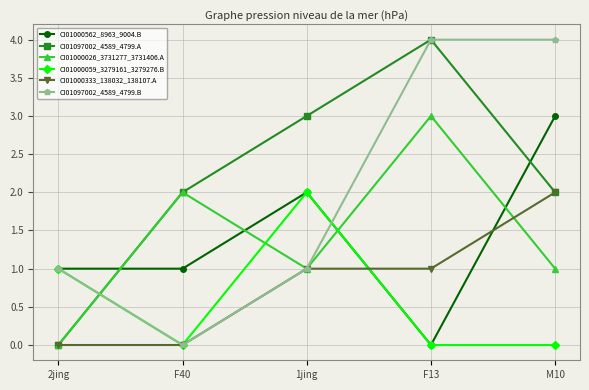

The CI01000059_3279161_3279276.B series shows 0 at M10. True or false?

True